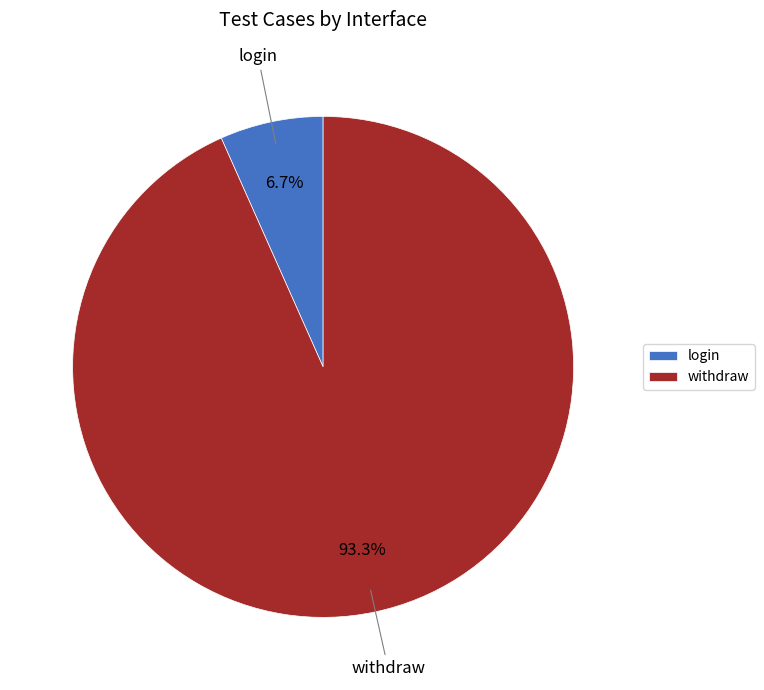

Rank the categories by value from lowest to highest.

login, withdraw